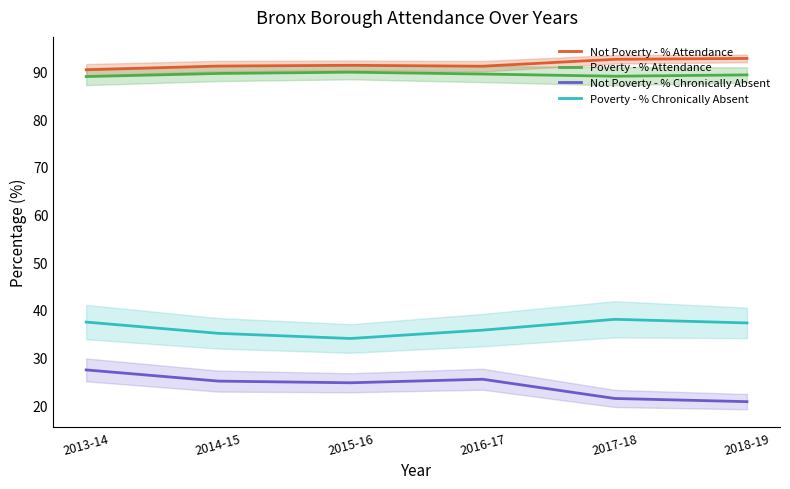

Rank the series by their maximum value, from lowest to highest.

Not Poverty - % Chronically Absent, Poverty - % Chronically Absent, Poverty - % Attendance, Not Poverty - % Attendance